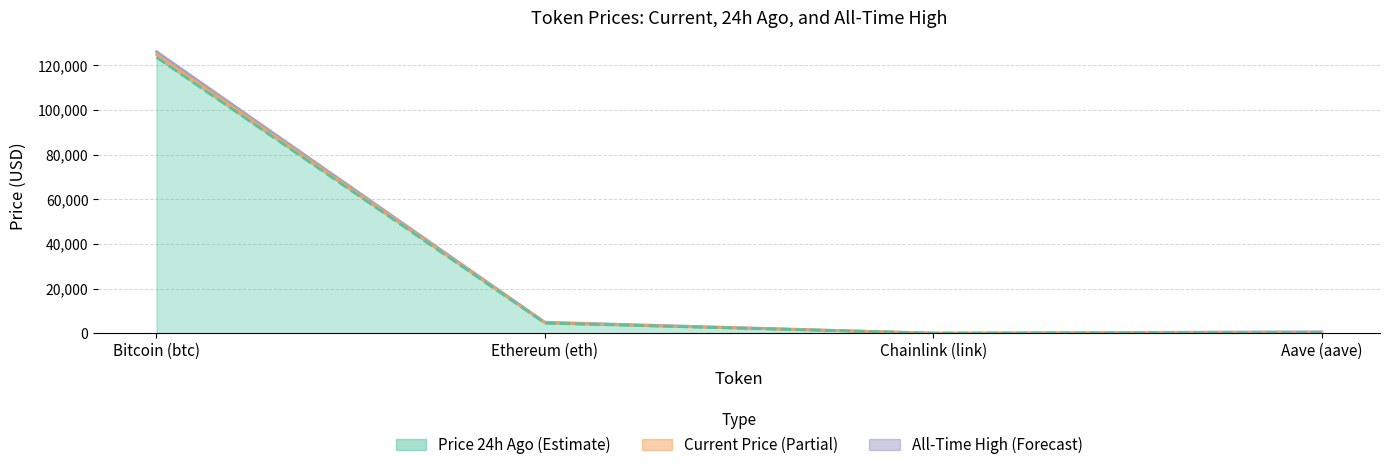

Is the value of Current Price at Aave (aave) greater than the value of Price 24h Ago at Aave (aave)?

Yes